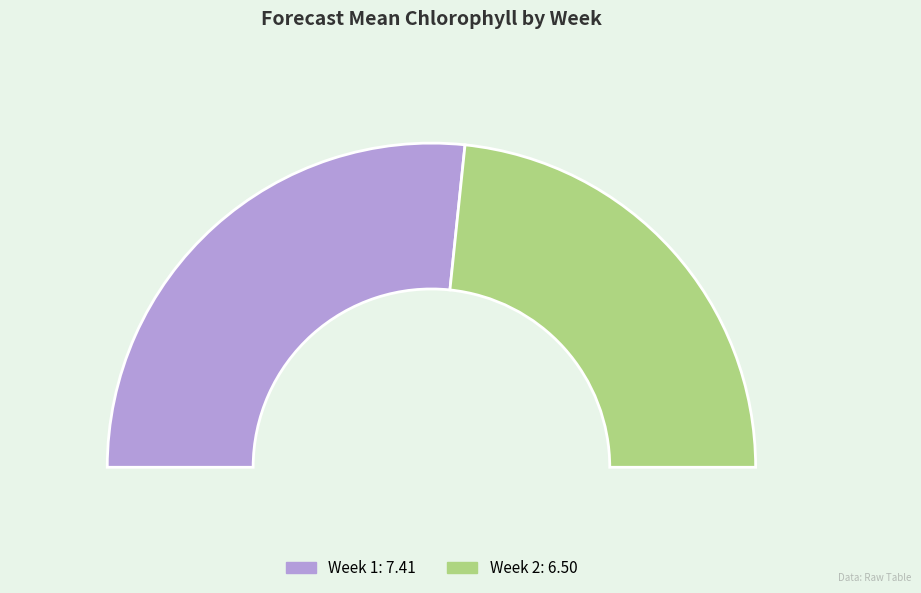

Approximately how many times larger is the value at 2 compared to 1?

0.9